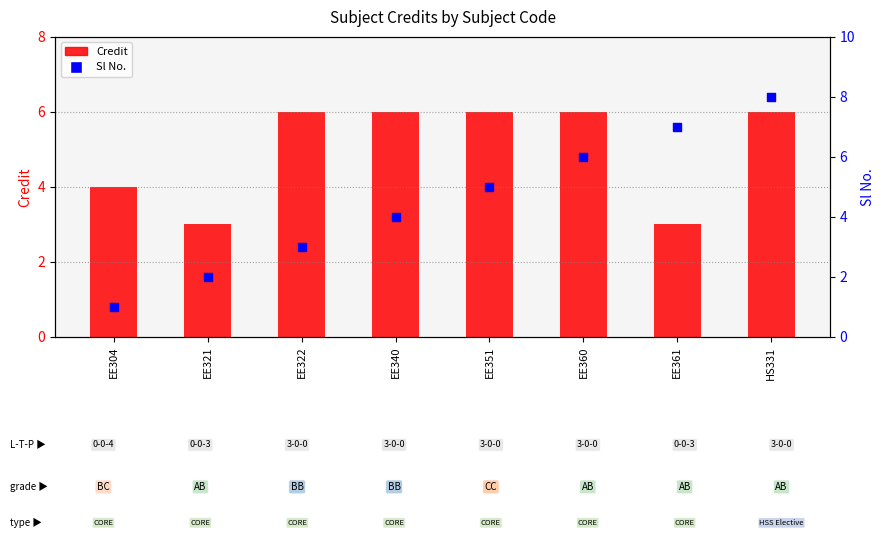

Which series has the largest total across all categories?

Credit